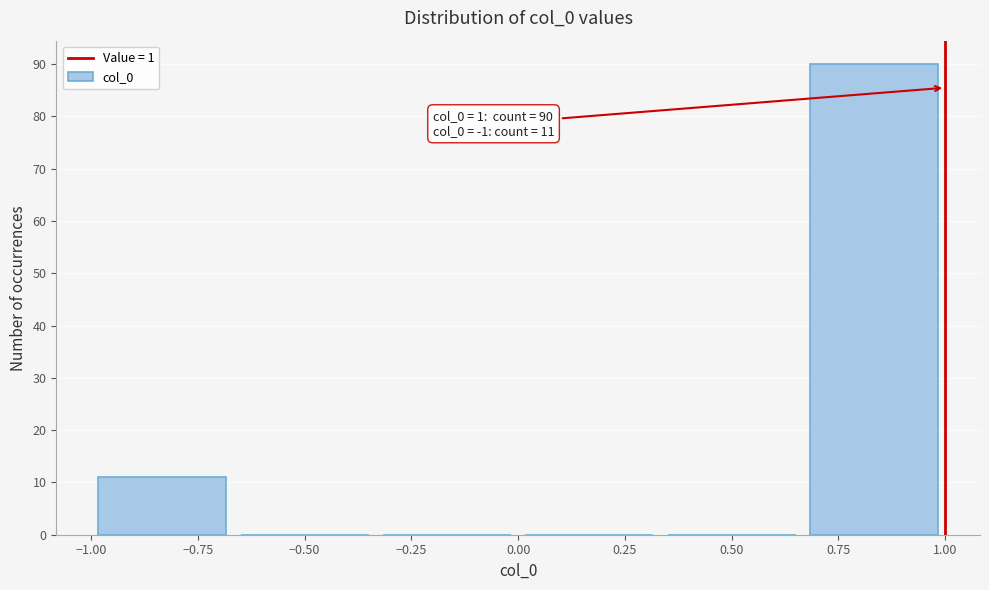

Which range on the x-axis has the tallest bar?

0.65 to 1.00